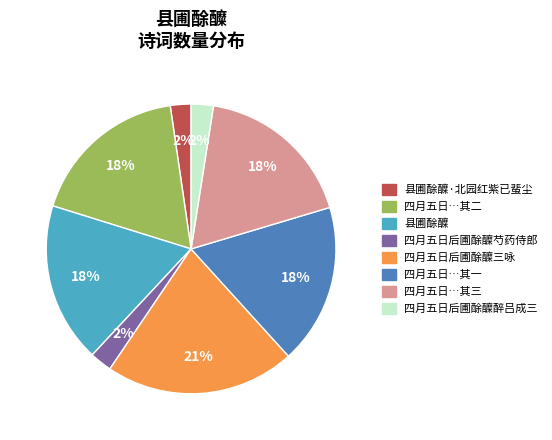

To the nearest percent, what is the average slice percentage?

12%